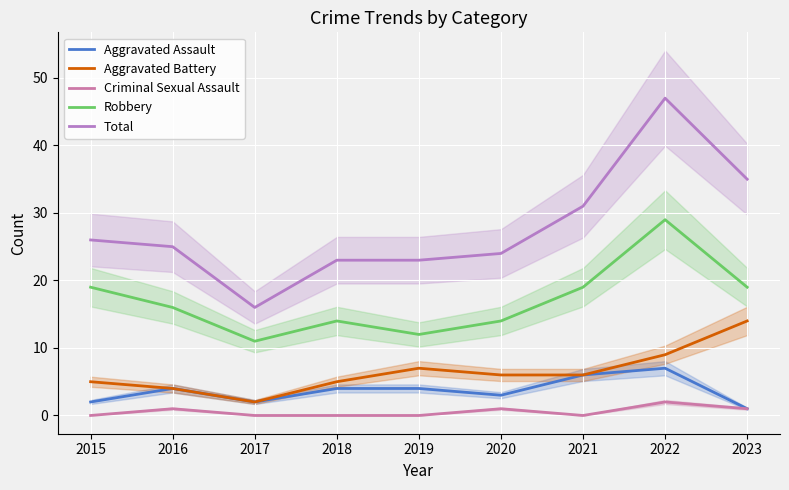

What is the value of the Aggravated Assault point at the 6th from the left?

3